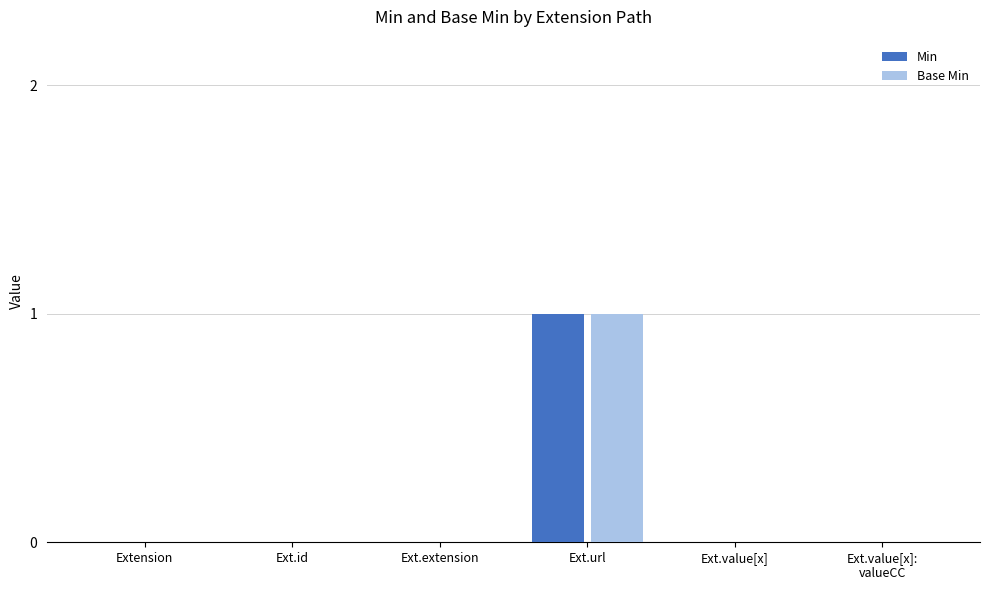

Is the value of Min at Extension greater than the value of Base Min at Ext.url?

No